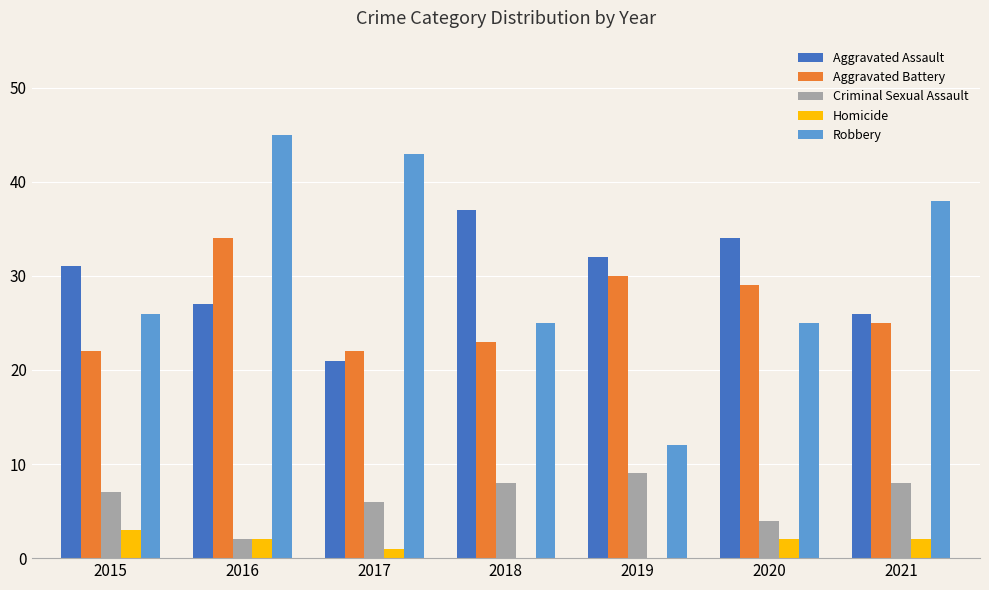

Does the chart contain stacked bars?

No